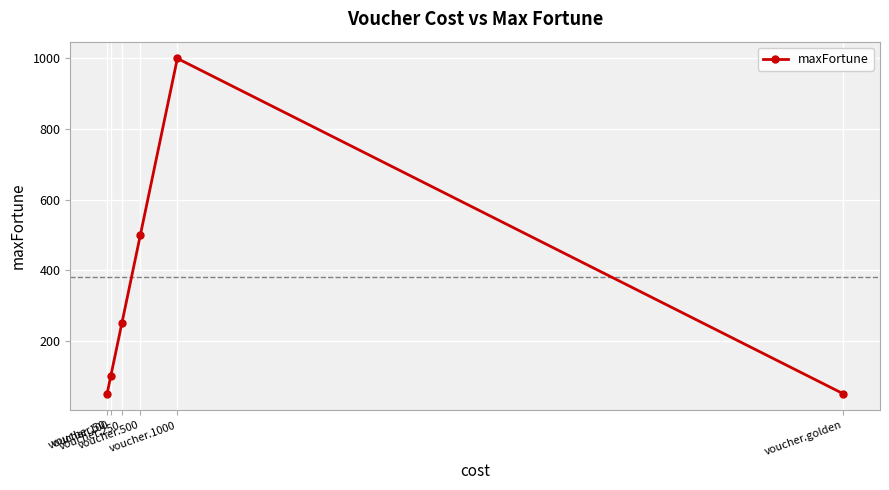

True or false: there are more than 0 points higher than both neighbors.

True